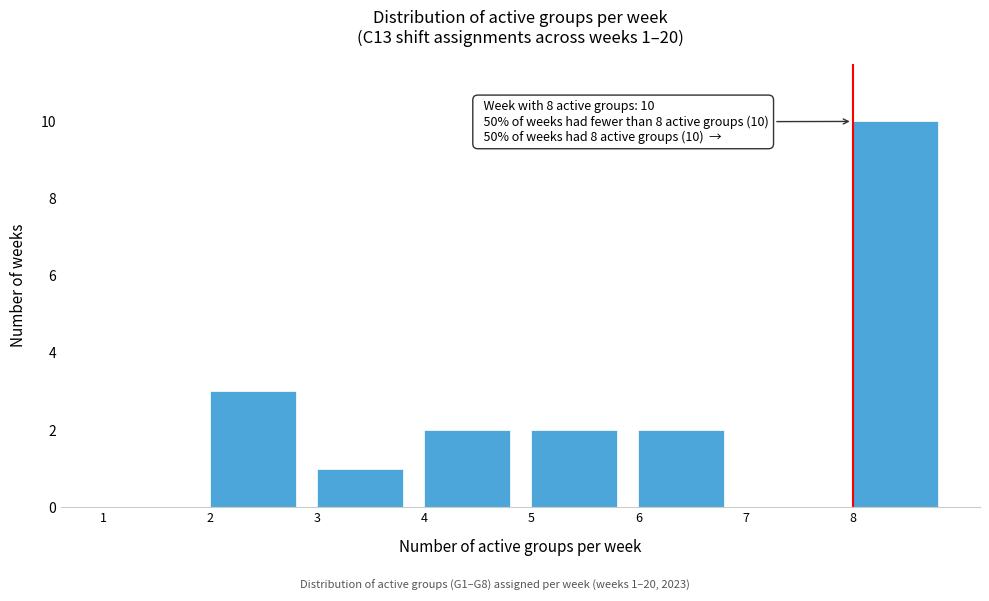

Which range on the x-axis has the tallest bar?

8 to 9